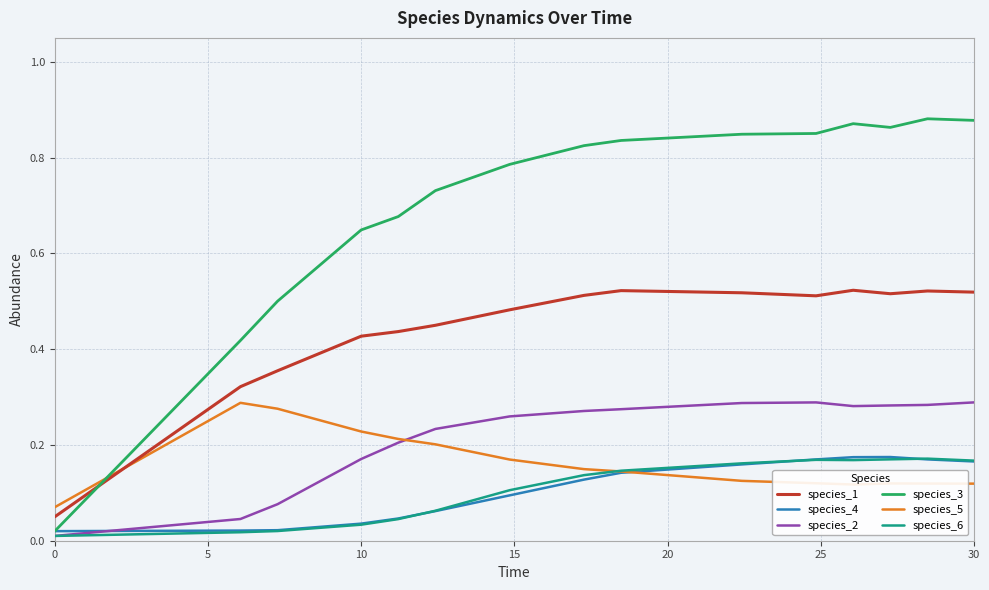

How many intersections are there between species_5 and species_3?

1